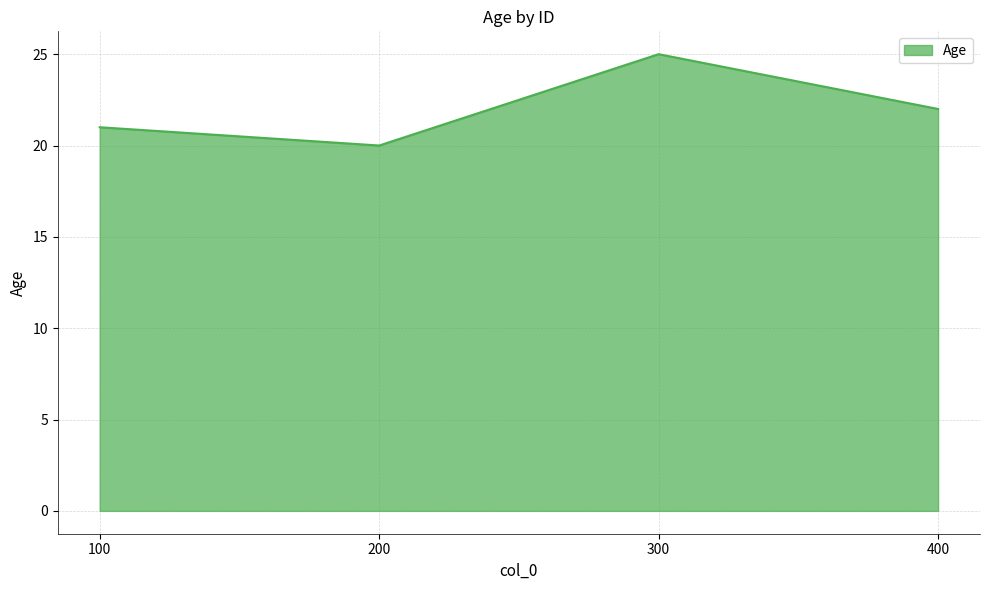

What is the minimum value shown in the chart?

20